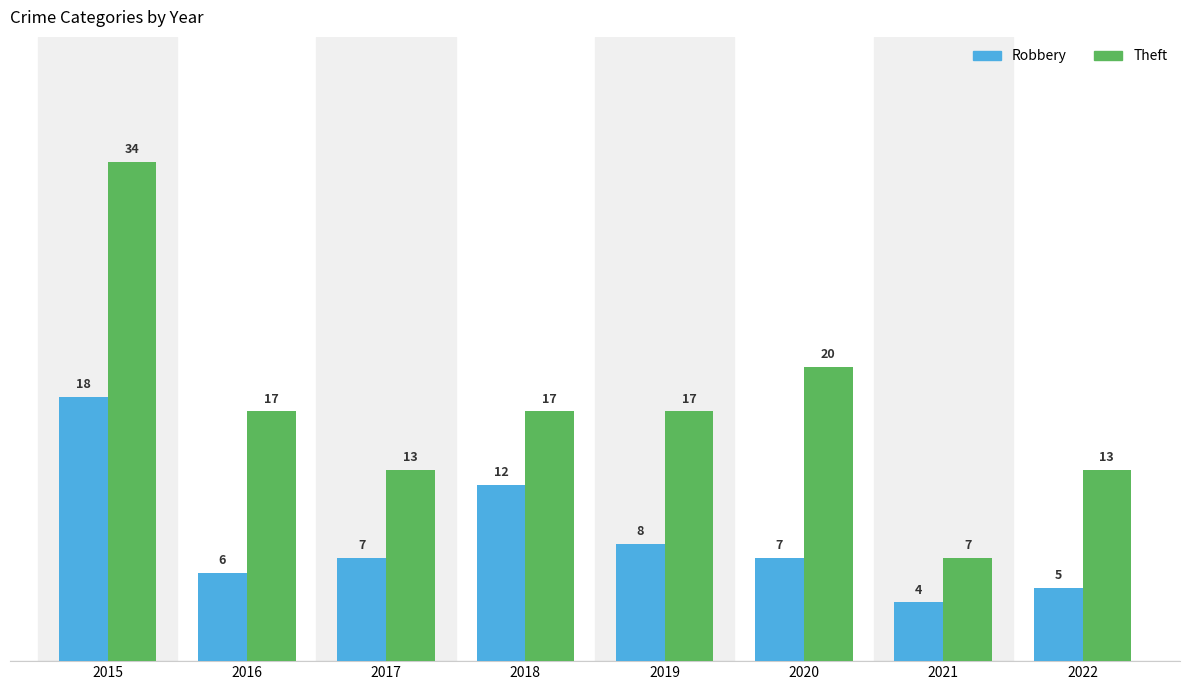

Which series has the largest total across all categories?

Theft